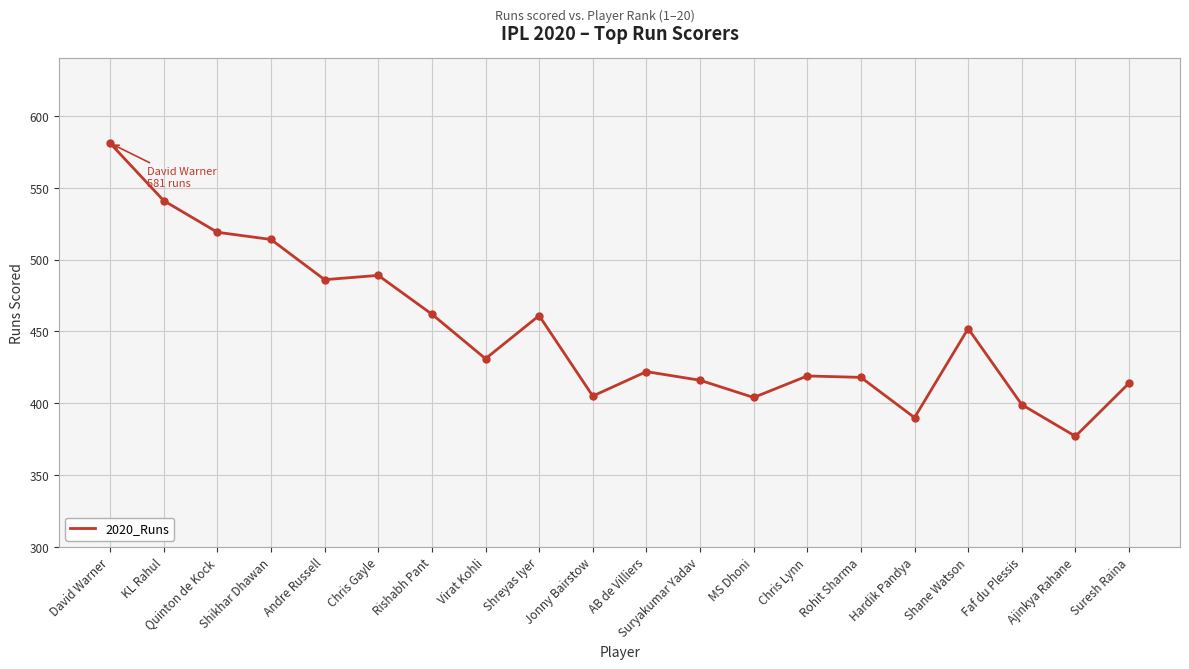

True or false: the data shows 724 at AB de Villiers.

False